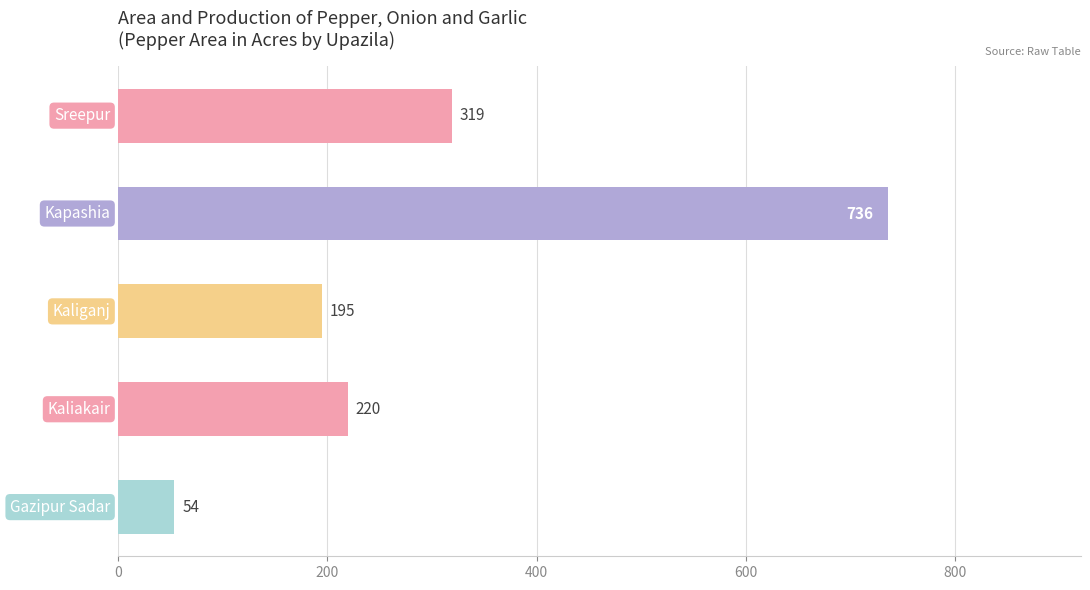

How many distinct data groups are displayed?

1